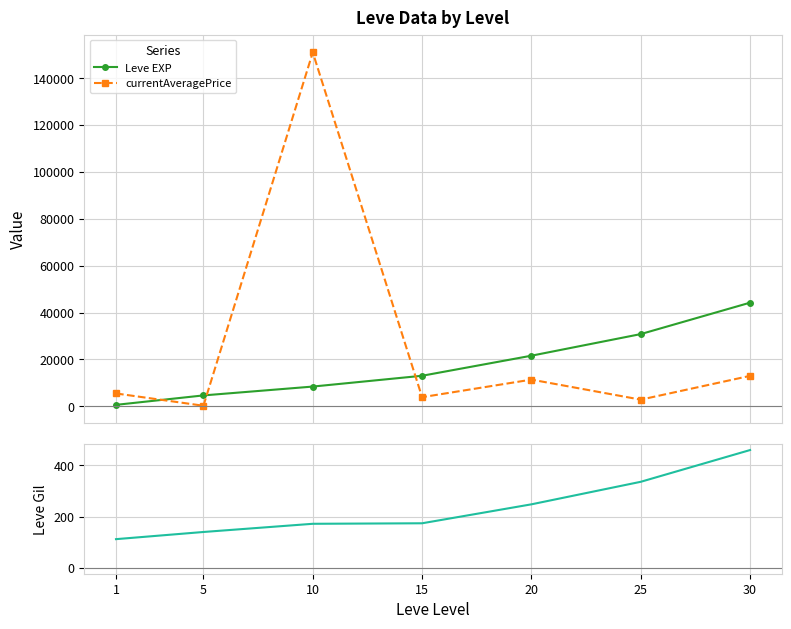

Is the value of Leve Gil at 20 greater than the value of Leve EXP at 30?

No